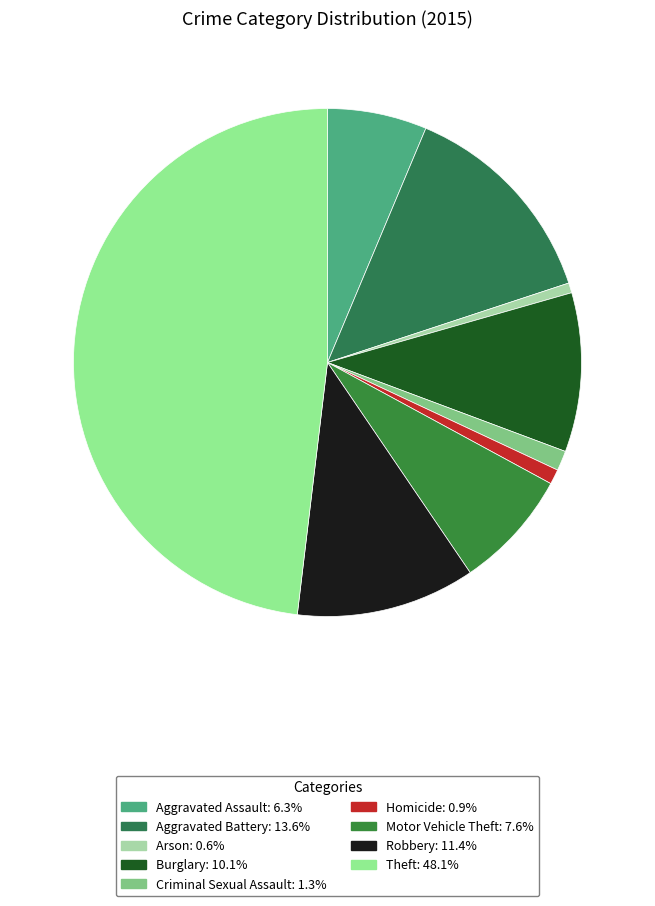

How many segments does this pie chart have?

9